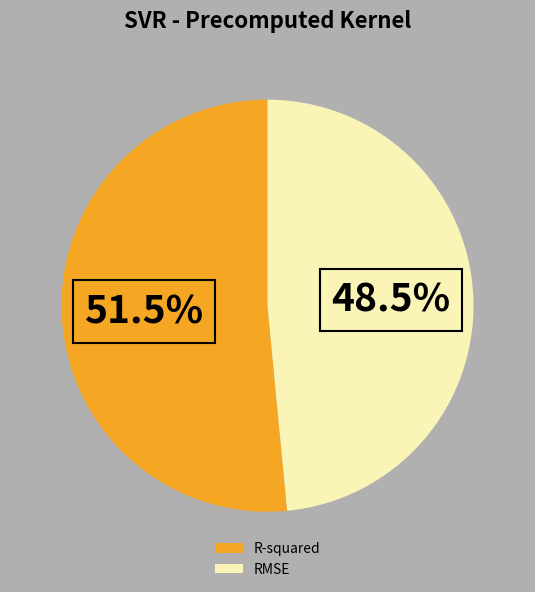

How many segments does this pie chart have?

2